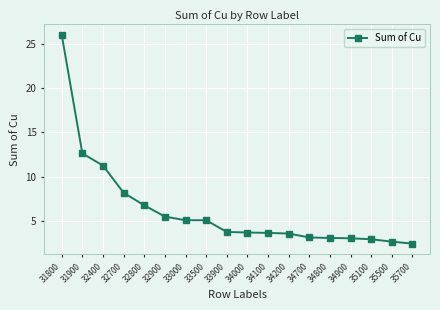

The chart shows a value of 4.0 at 32400. True or false?

False